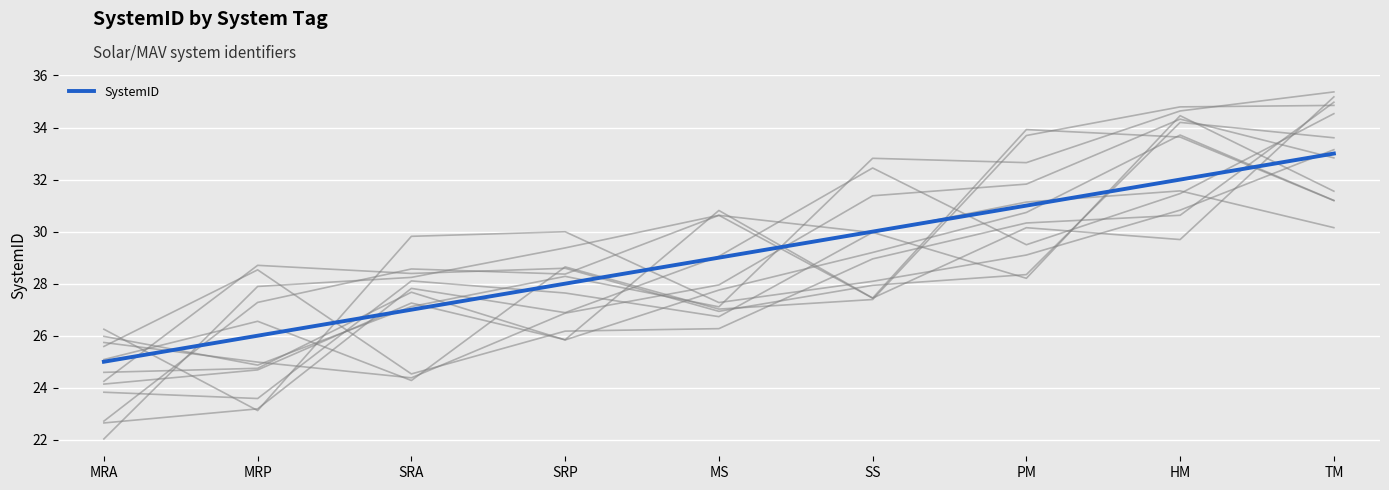

Approximately how many times larger is the value at HM compared to MRP?

1.2